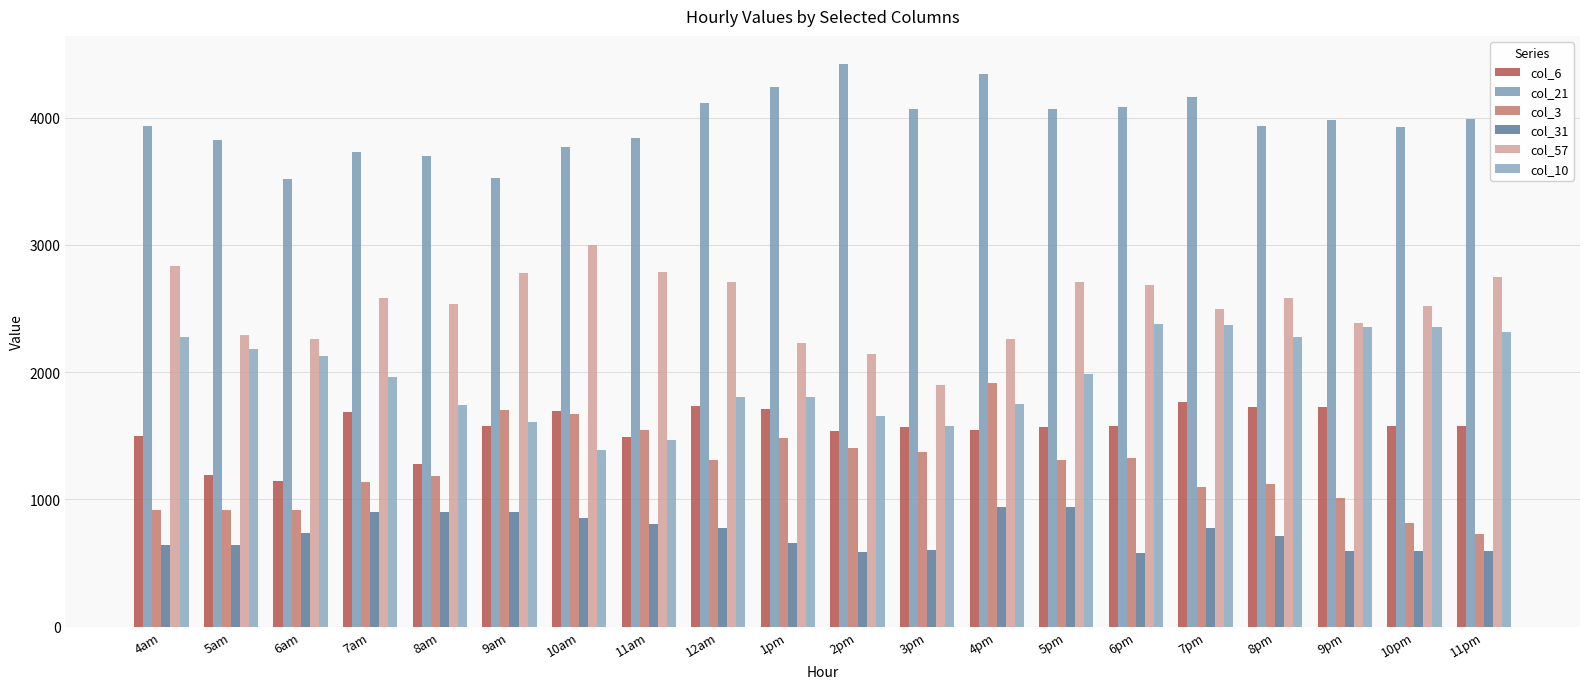

What is the value of the col_21 bar at the 8th from the left?

3841.1